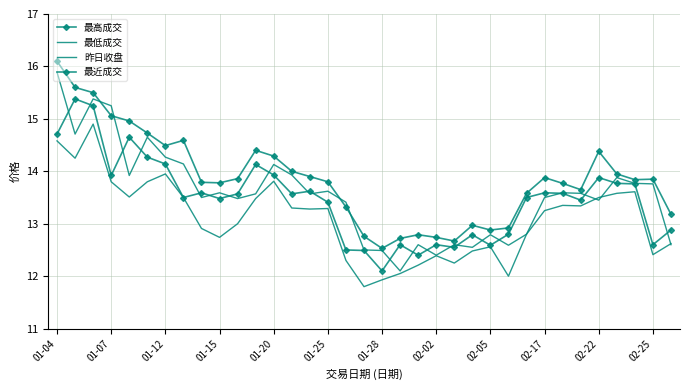

True or false: 最高成交 has more than 2 points higher than both neighbors.

True